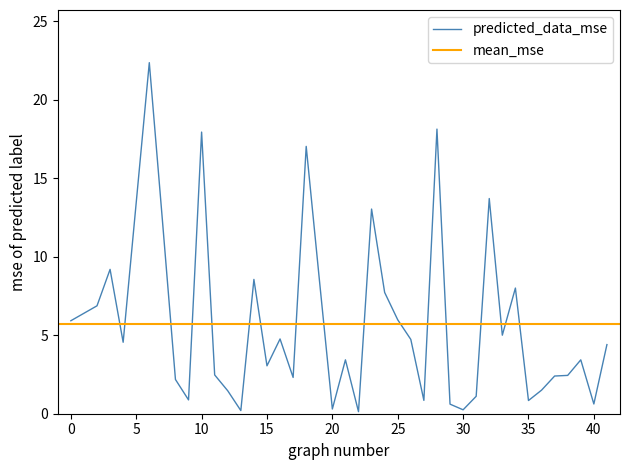

What is the average value?

5.7